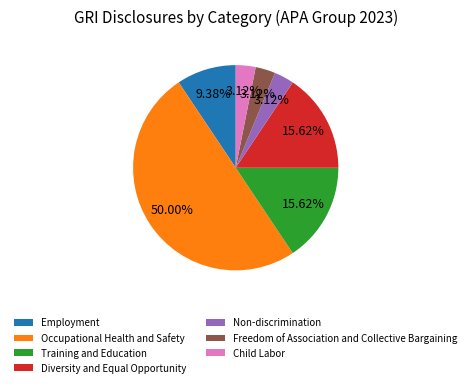

The Occupational Health and Safety slice represents 59% of the pie. True or false?

False